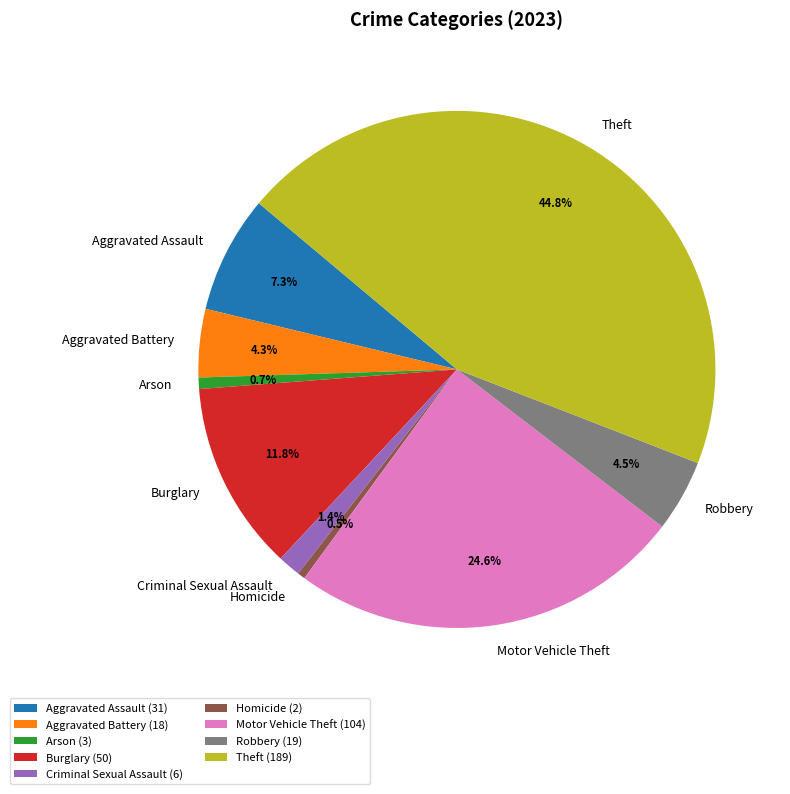

What percentage is NOT represented by Aggravated Battery (18)?

95.7%